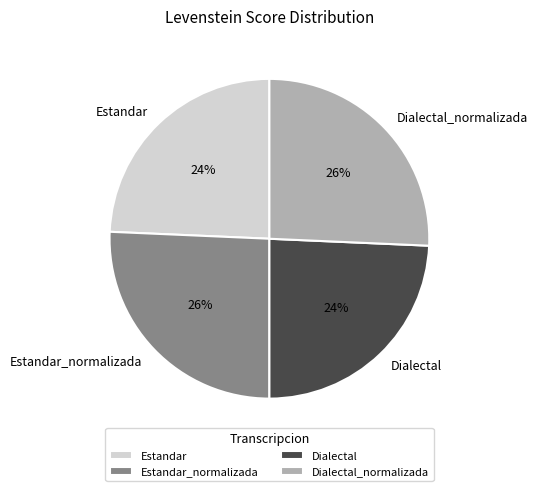

Is it true that Estandar is 24% of the pie?

True